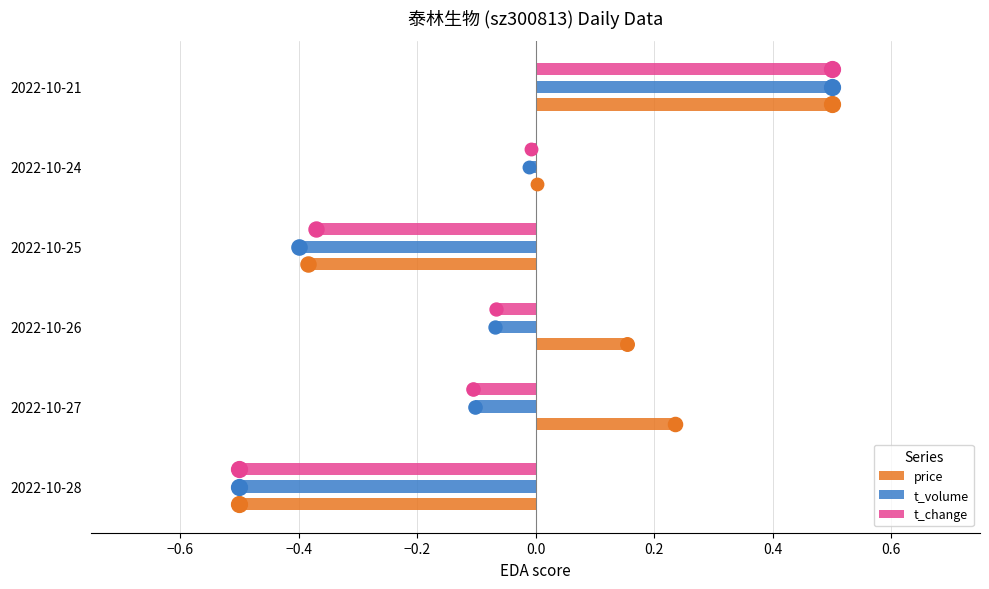

What are all the series names shown in the legend?

price, t_volume, t_change